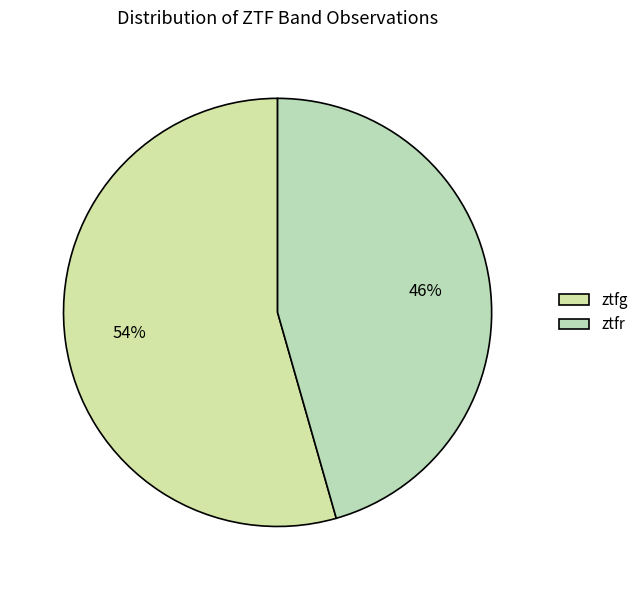

How many segments does this pie chart have?

2